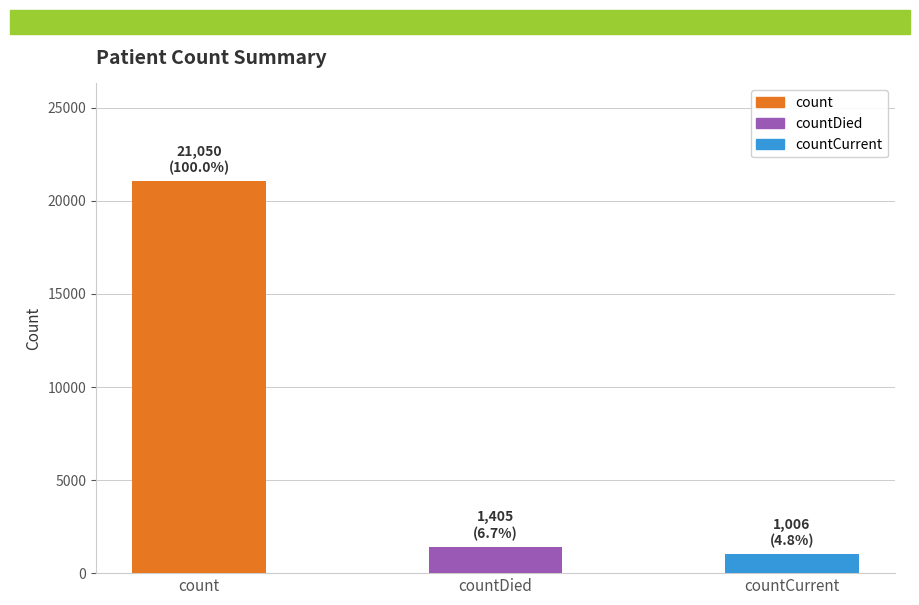

Where does the data first go above 1405?

count